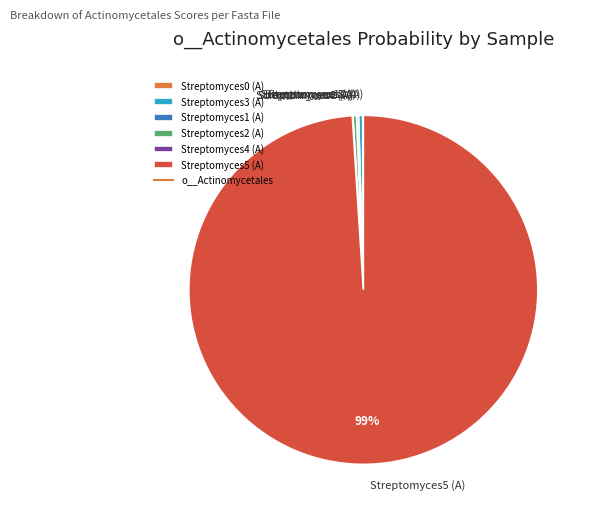

Which category accounts for the majority?

Streptomyces5 (A)